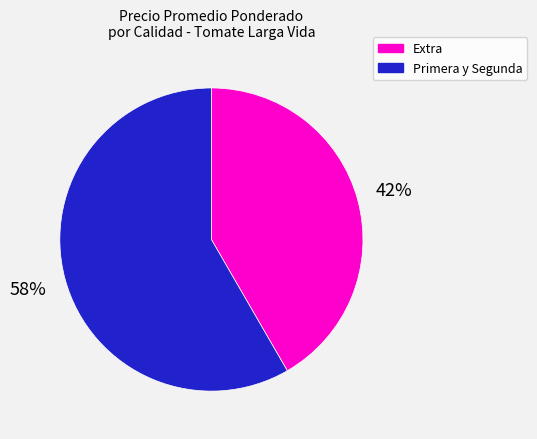

Is there any slice that represents more than half of the pie?

Yes